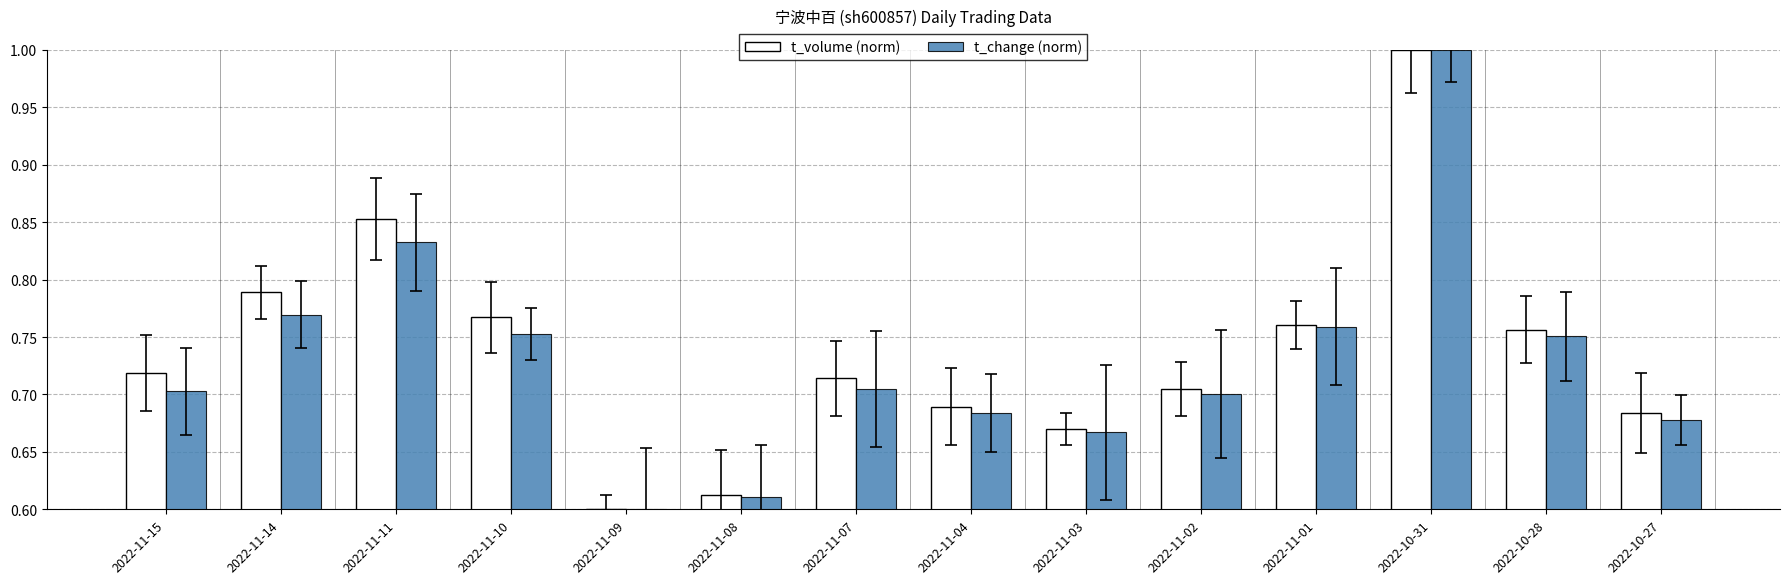

What is the label of the 14th bar from the right?

2022-11-15